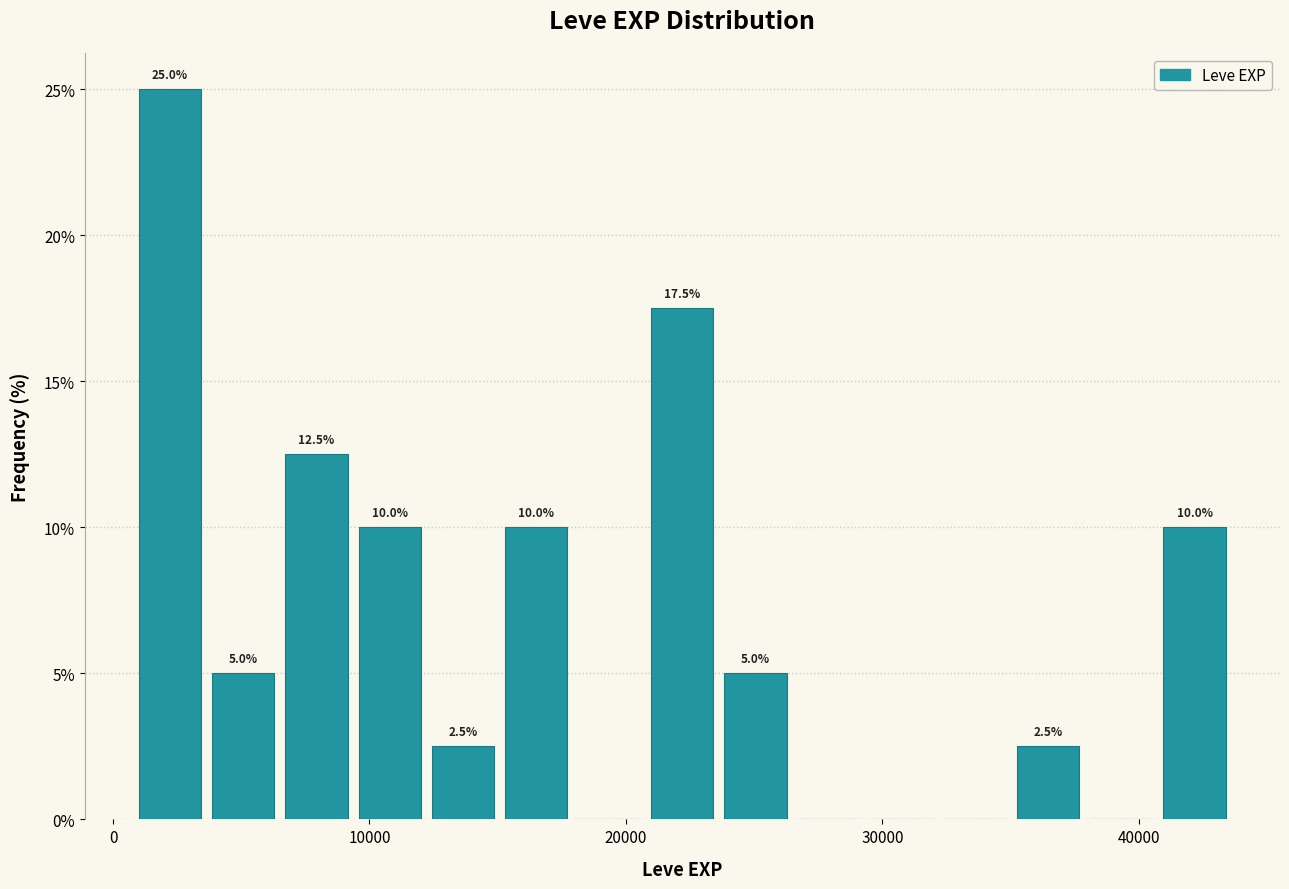

Read against the x-axis, roughly where is the centre of the tallest bar?

2000